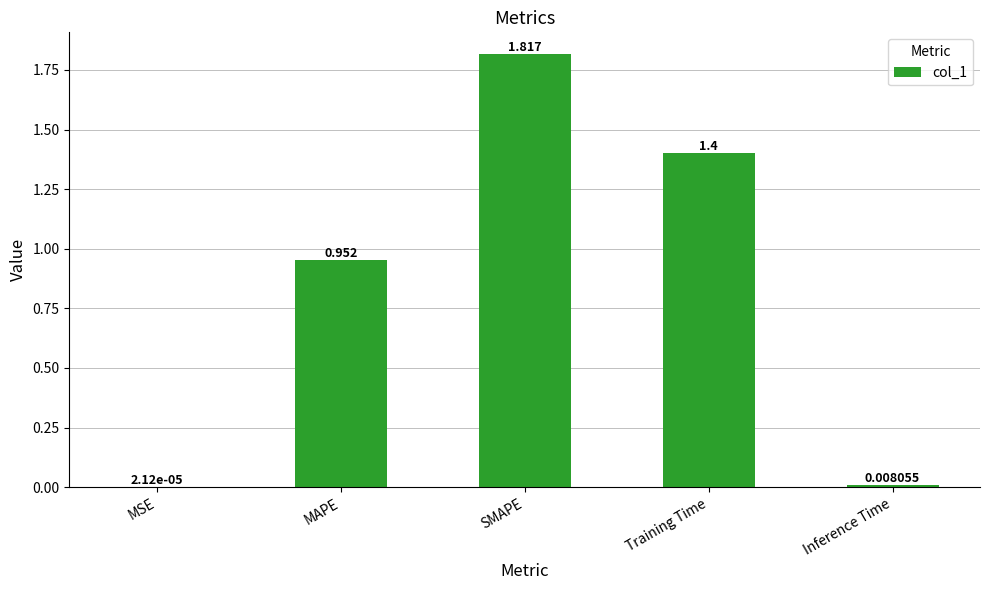

Between SMAPE and MAPE, which is larger?

SMAPE